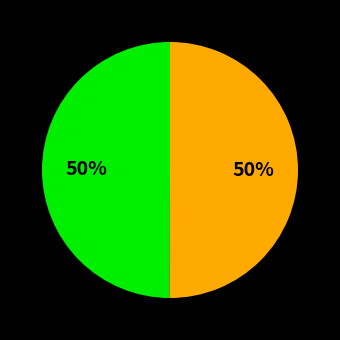

Count the number of slices in the pie.

2